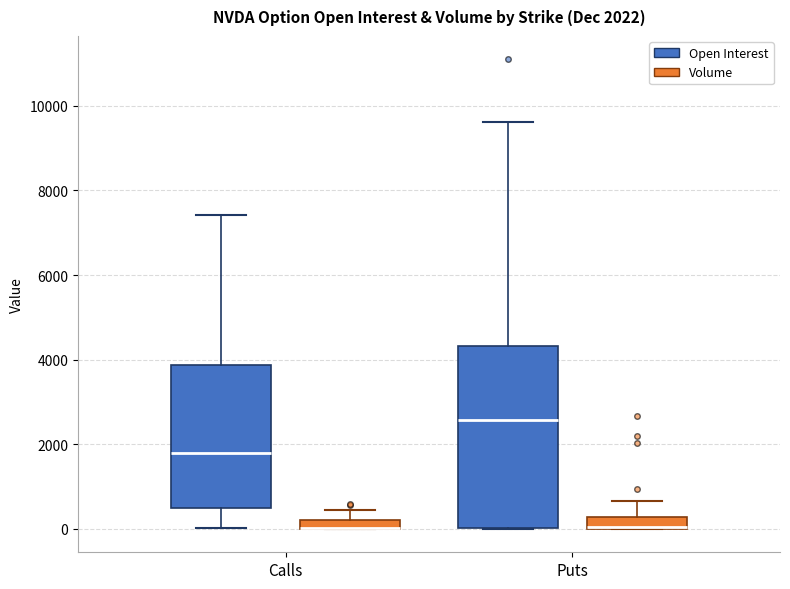

Which box is the tallest, from its lower edge to its upper edge?

Puts (Open Interest)